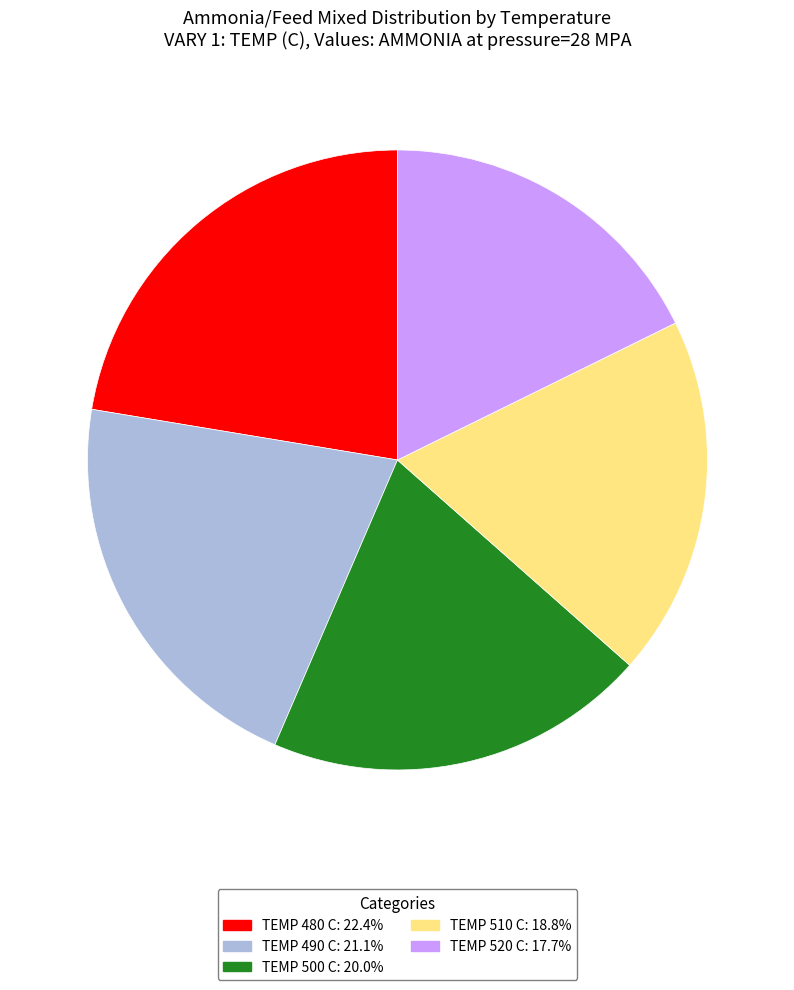

How many segments does this pie chart have?

5